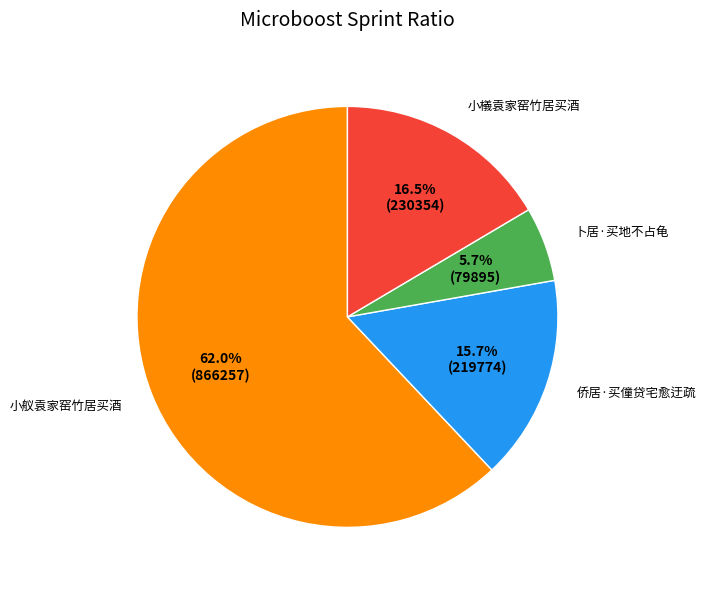

Between 侨居·买僮贷宅愈迂疏 and 卜居·买地不占龟, which is larger?

侨居·买僮贷宅愈迂疏